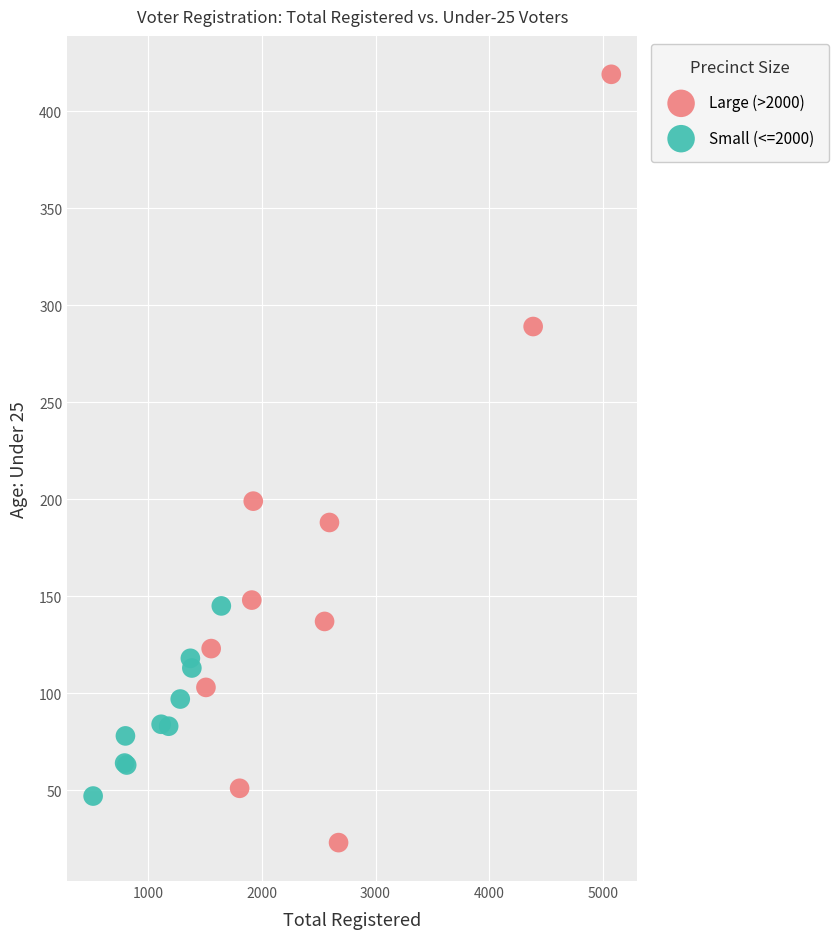

Which series contains the lowest Y value?

Large (>2000)